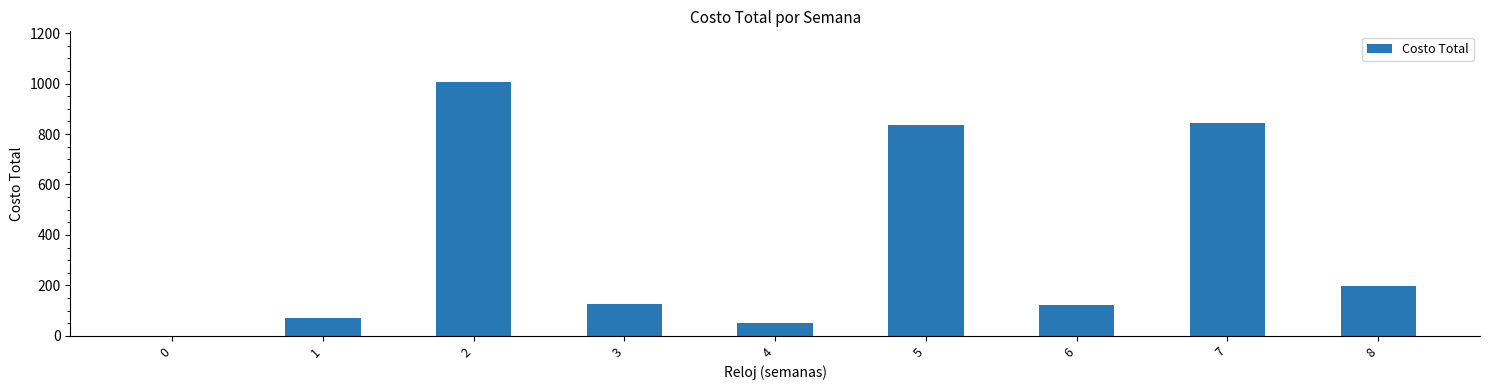

Which has a higher value, 5 or 0?

5